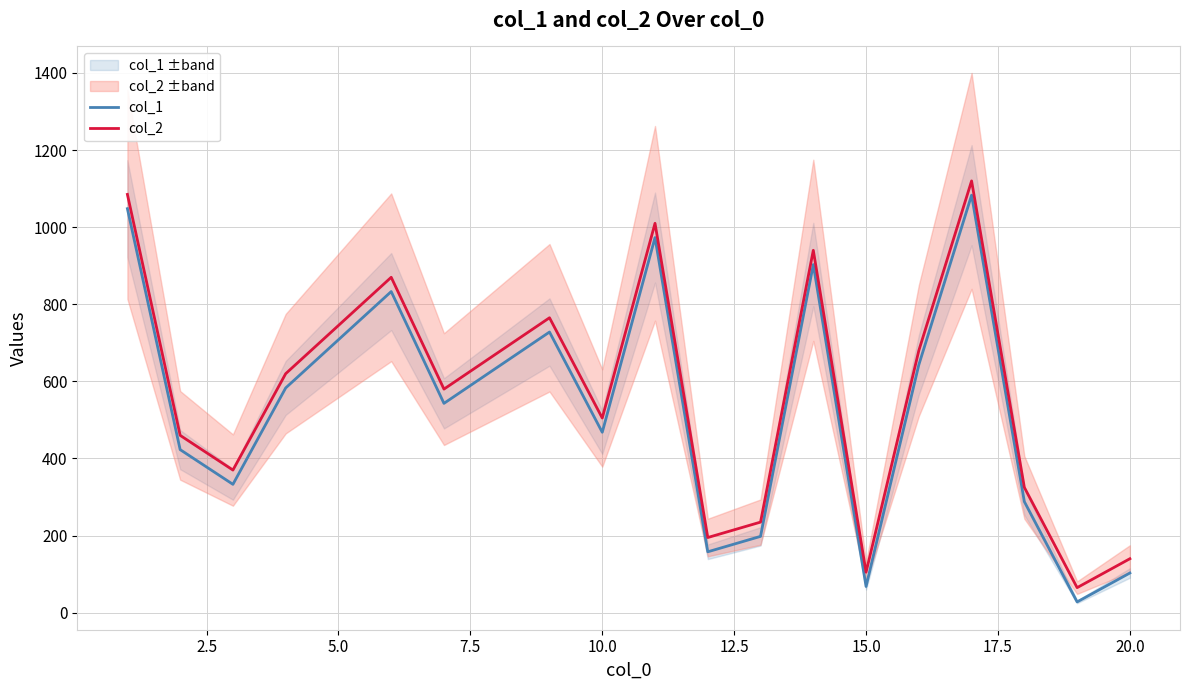

Does the chart have visible grid lines?

Yes